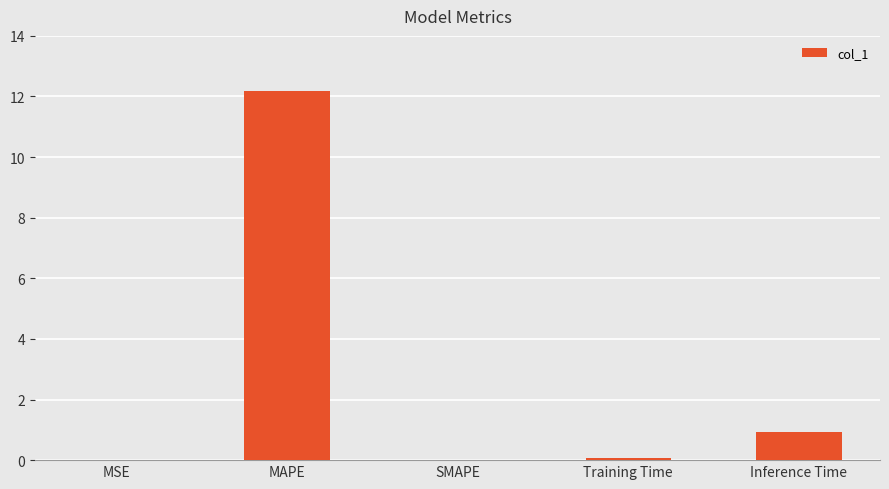

At which label is the value closest to 6?

Inference Time